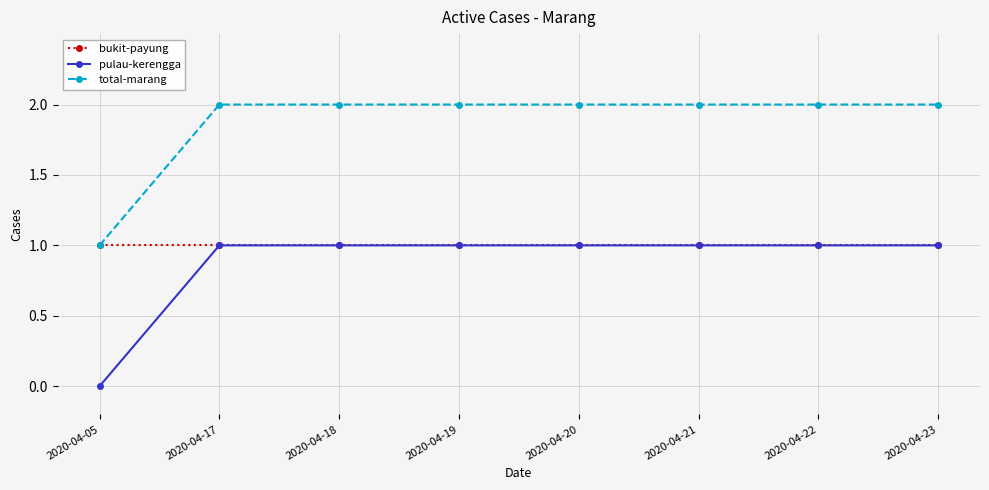

Which series has the largest total across all categories?

total-marang